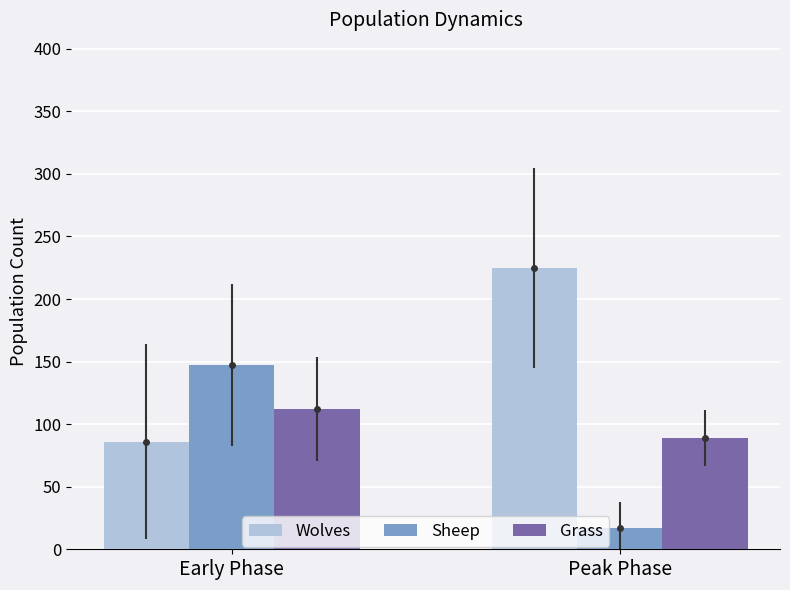

List the series in order of their overall mean, highest first.

Wolves, Grass, Sheep